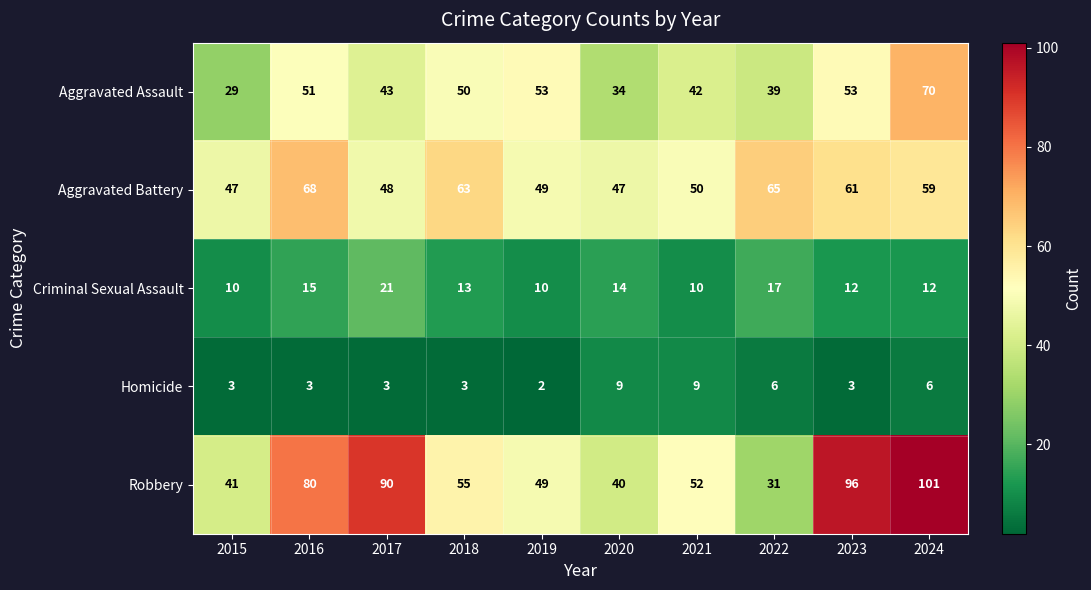

At how many categories does at least one series exceed 32?

10